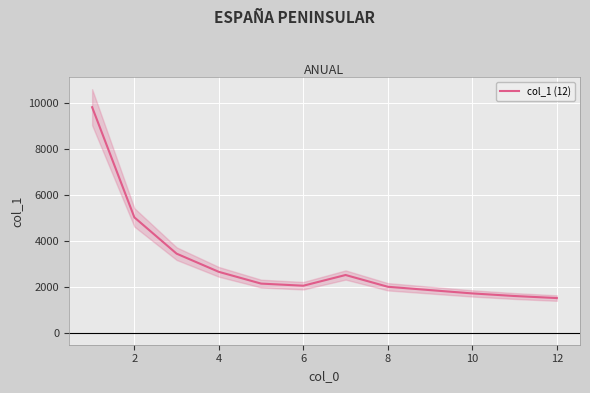

Reading left to right, extract all data points from this chart.

9829	5023	3441	2647	2135	2043	2510	1997	1851	1707	1594	1504